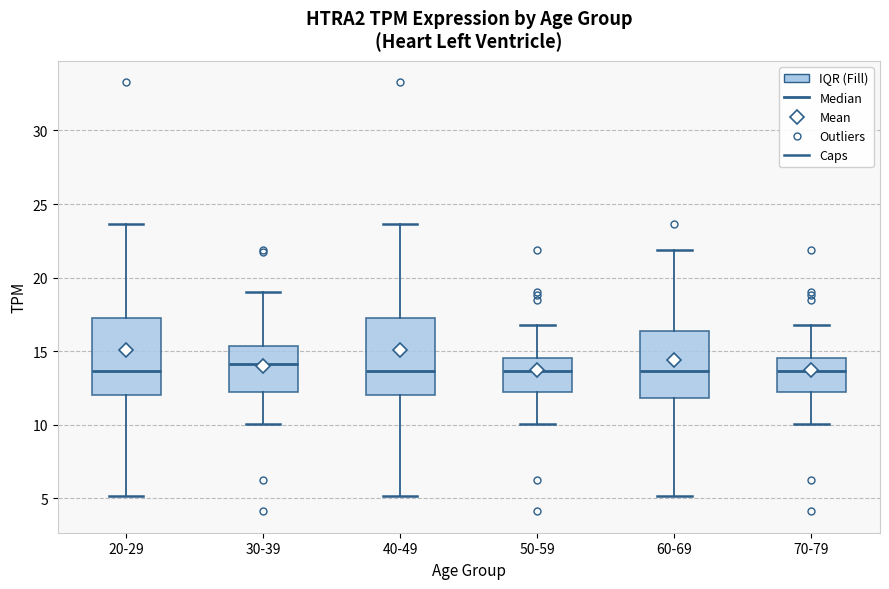

Reading left to right, transcribe this box plot: for each box, give where its median line is, the range the box spans, and where its two whiskers end, as read against the y-axis. The values are not printed on the chart, so give them approximately, as read against the axis.

20-29: median 13.5, box 12.0 to 17.0, whiskers 5.0 to 23.5
30-39: median 14.0, box 12.0 to 15.5, whiskers 10.0 to 19.0
40-49: median 13.5, box 12.0 to 17.0, whiskers 5.0 to 23.5
50-59: median 13.5, box 12.0 to 14.5, whiskers 10.0 to 17.0
60-69: median 13.5, box 12.0 to 16.5, whiskers 5.0 to 22.0
70-79: median 13.5, box 12.0 to 14.5, whiskers 10.0 to 17.0